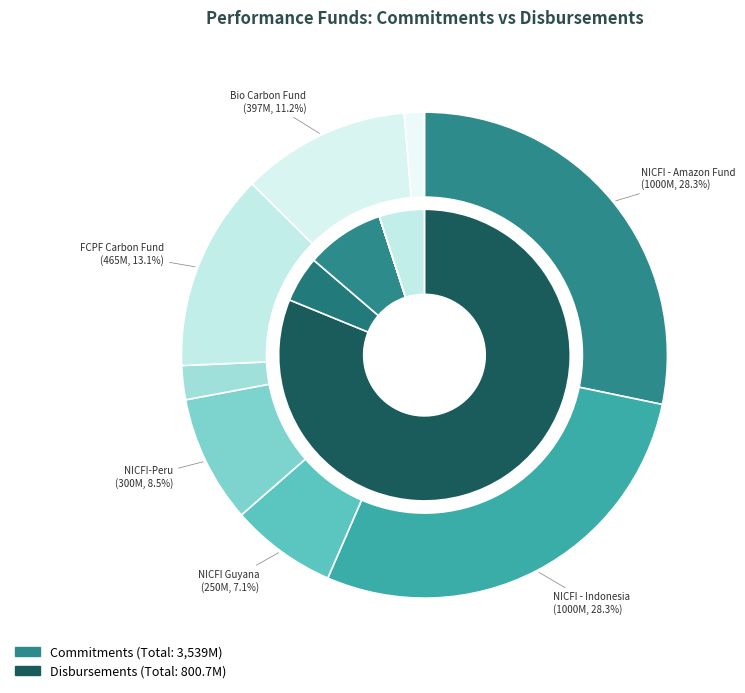

Does 3 represent more than half of the total?

No